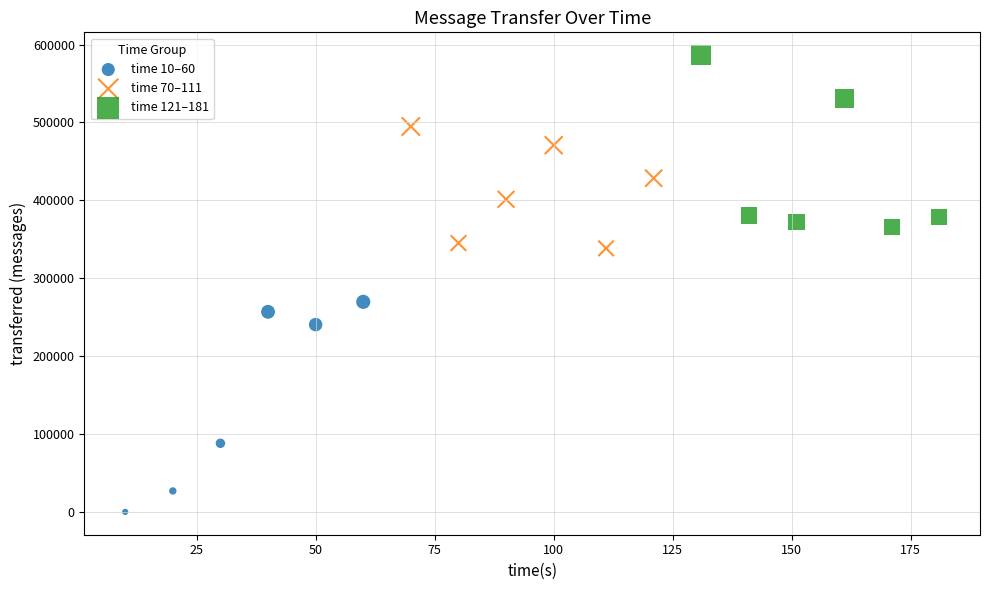

Which series contains the lowest Y value?

time 10–60